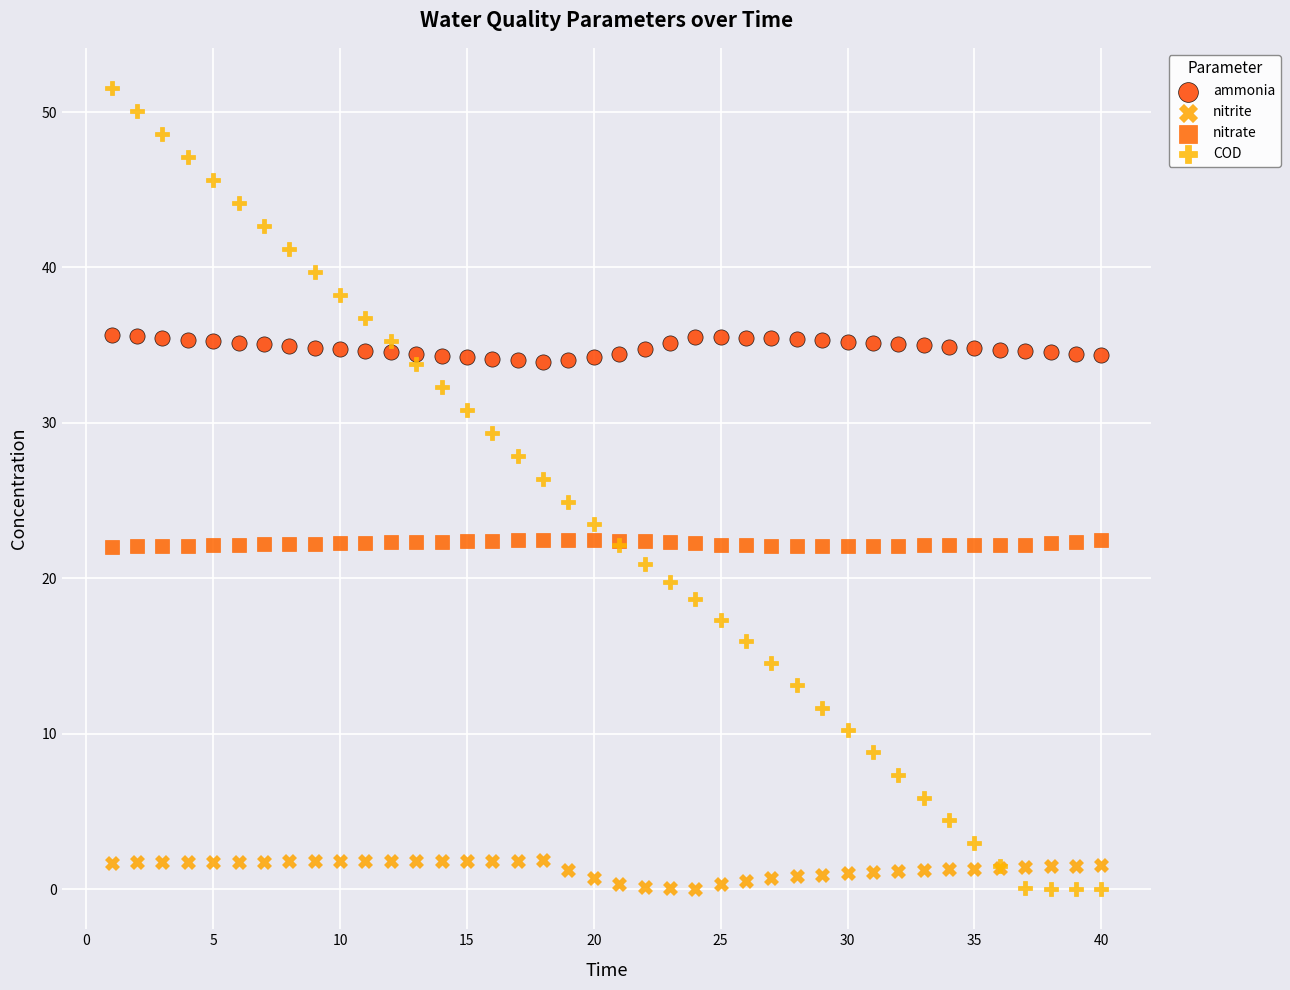

Which series contains the highest Y value?

COD